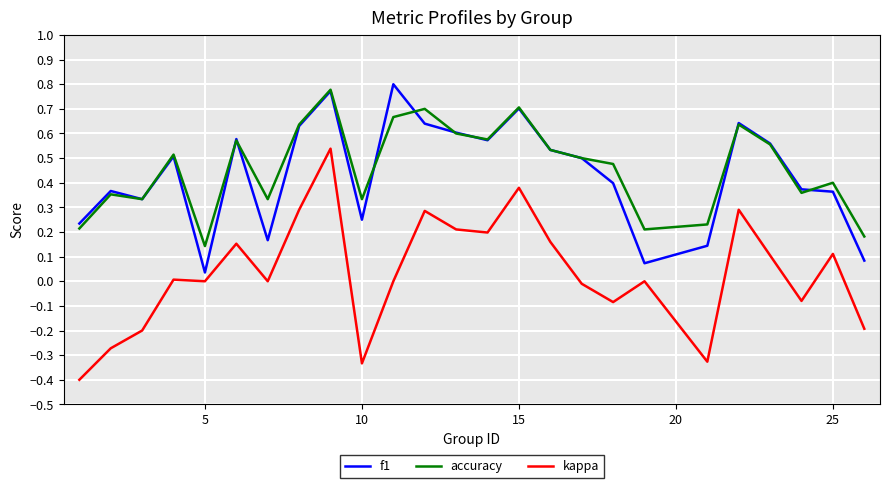

True or false: kappa and accuracy intersect in this chart.

False